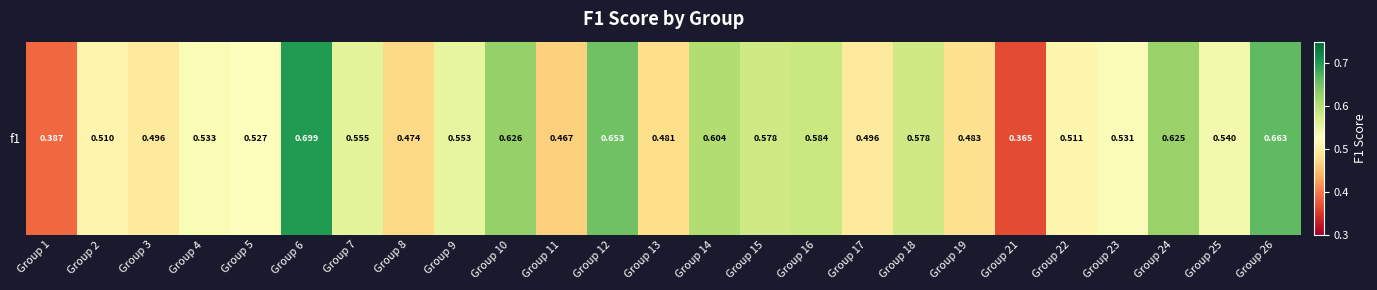

At which category does the chart reach its peak across all series?

Group 6